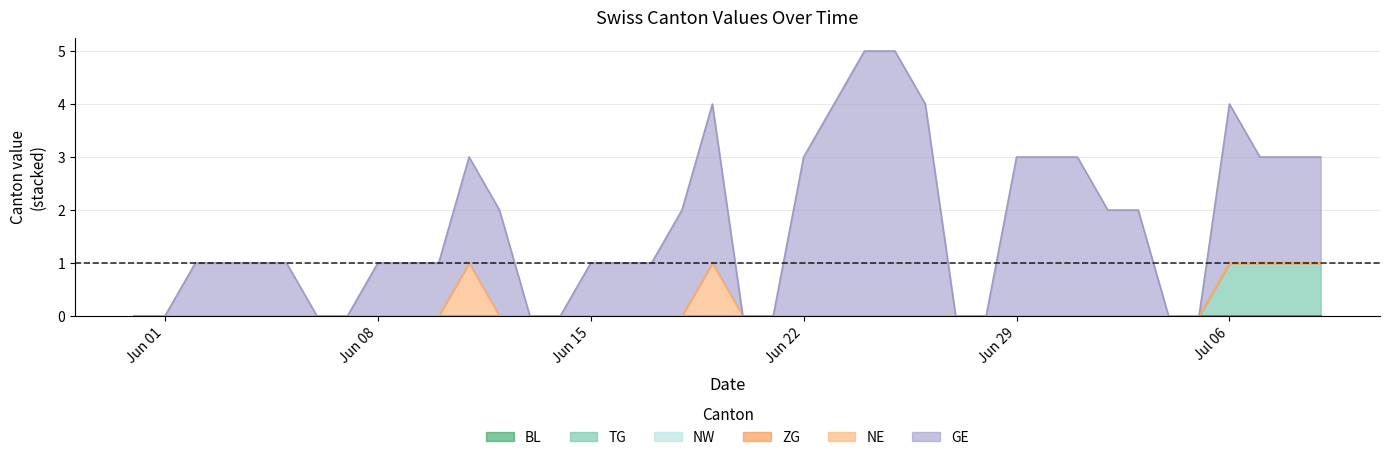

What is the label of the 35th point from the right?

2020-06-05